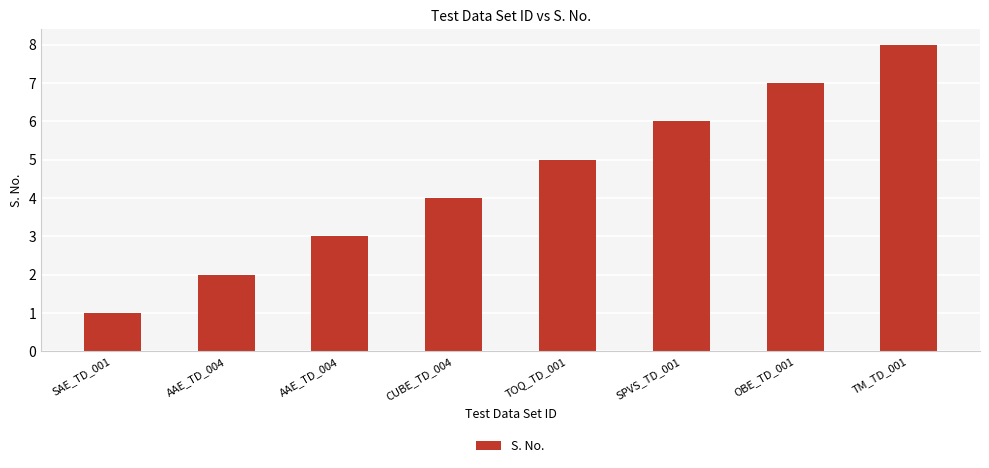

List the labels in order of value, smallest first.

SAE_TD_001, AAE_TD_004, AAE_TD_004, CUBE_TD_004, TOQ_TD_001, SPVS_TD_001, OBE_TD_001, TM_TD_001